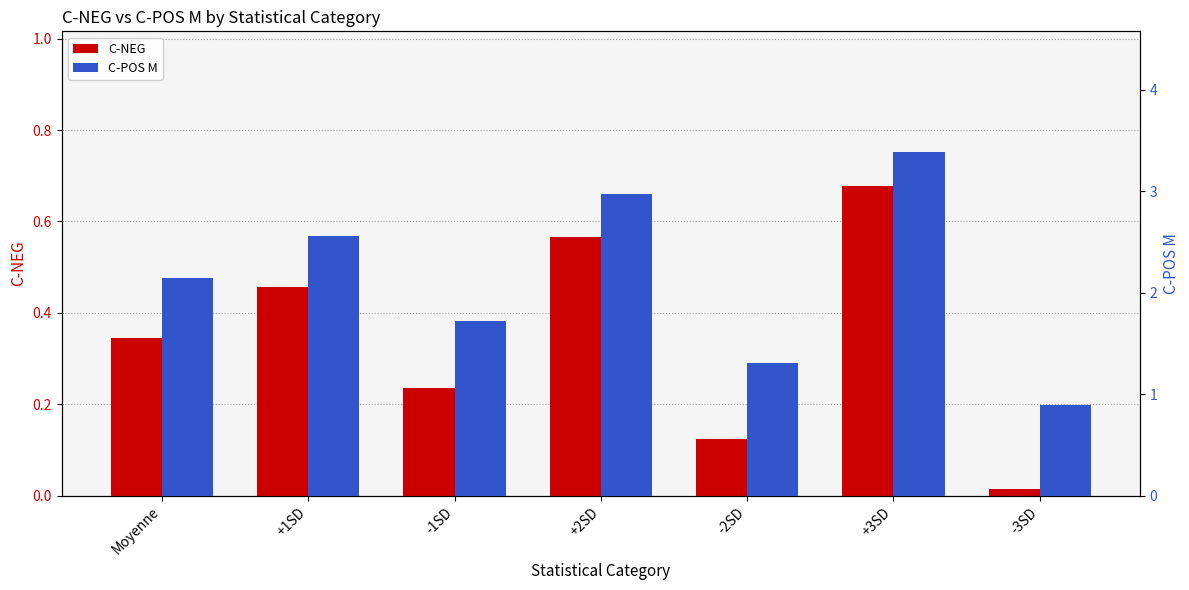

What is the maximum value shown in the chart?

3.4